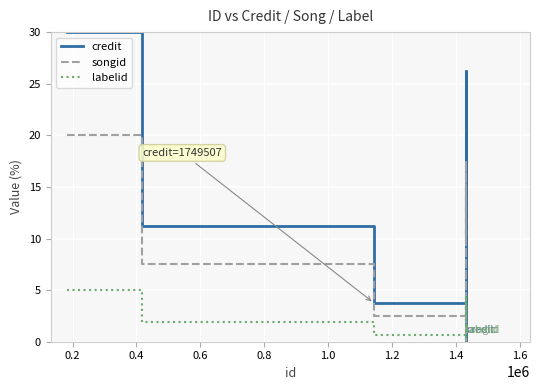

What is the maximum value shown in the chart?

30.0